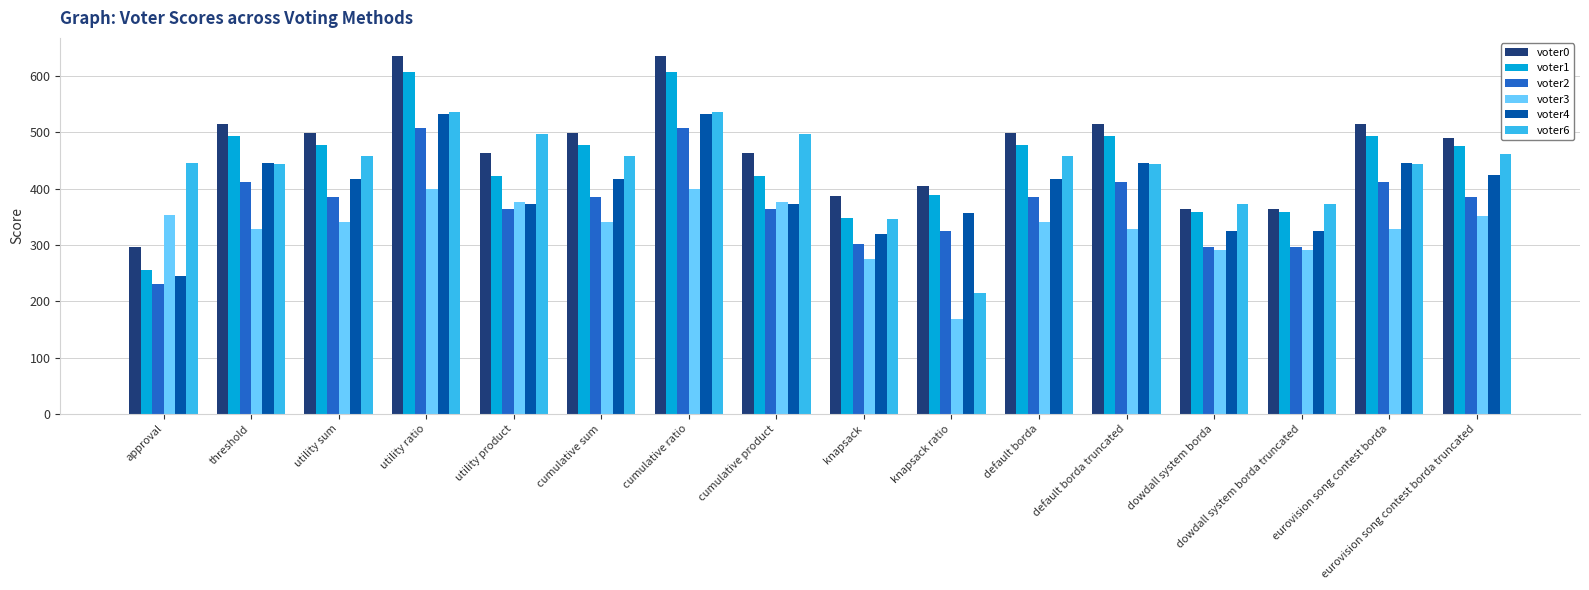

Is it true that voter2 equals 297 at dowdall system borda?

True